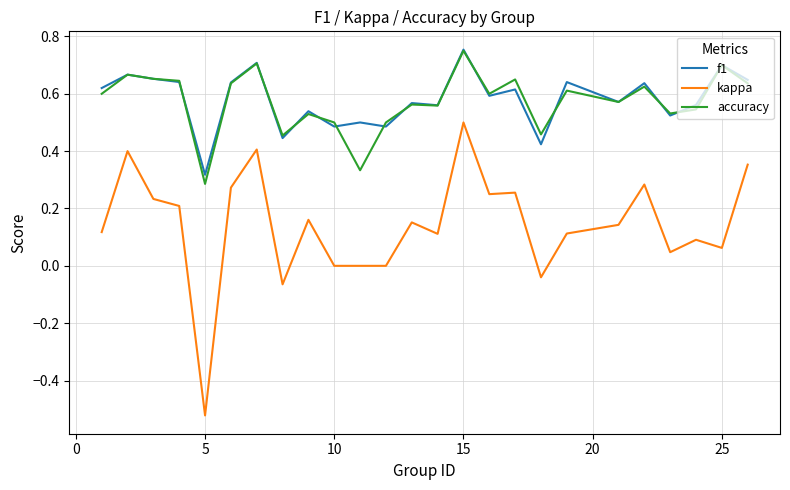

Which series has the largest range (max minus min)?

kappa